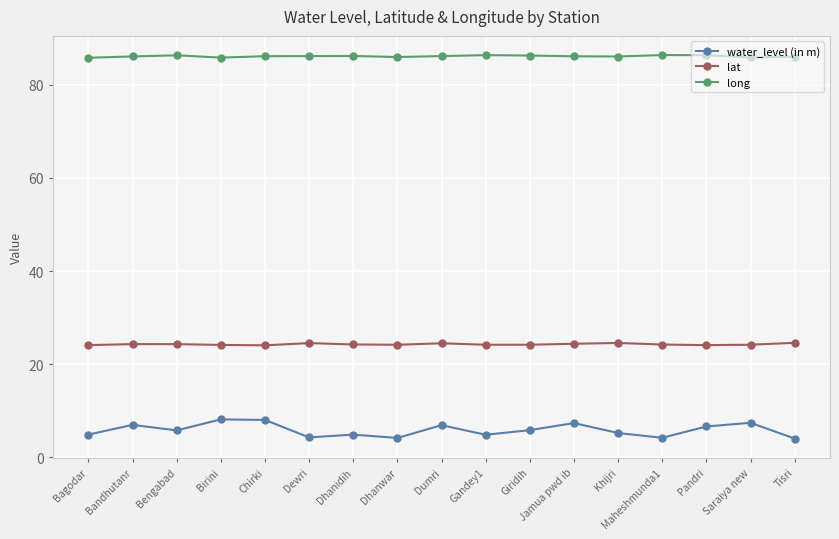

True or false: lat and water_level (in m) intersect in this chart.

False